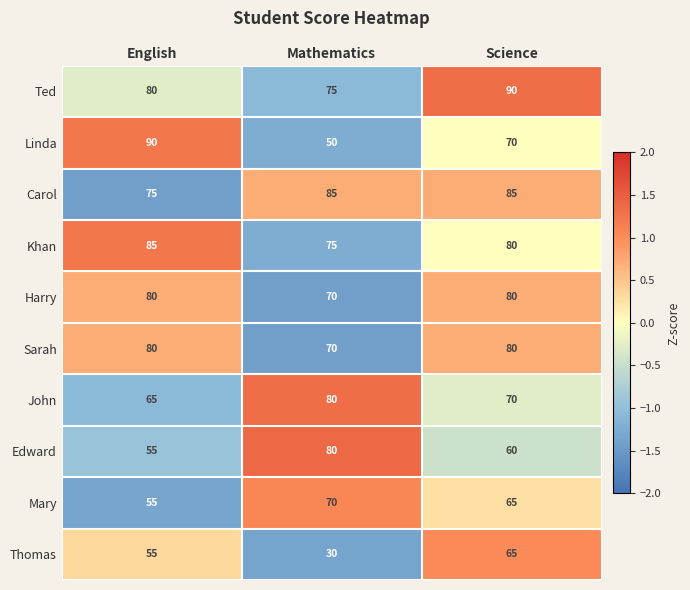

What is the spread (max minus min) of values at Mathematics?

55